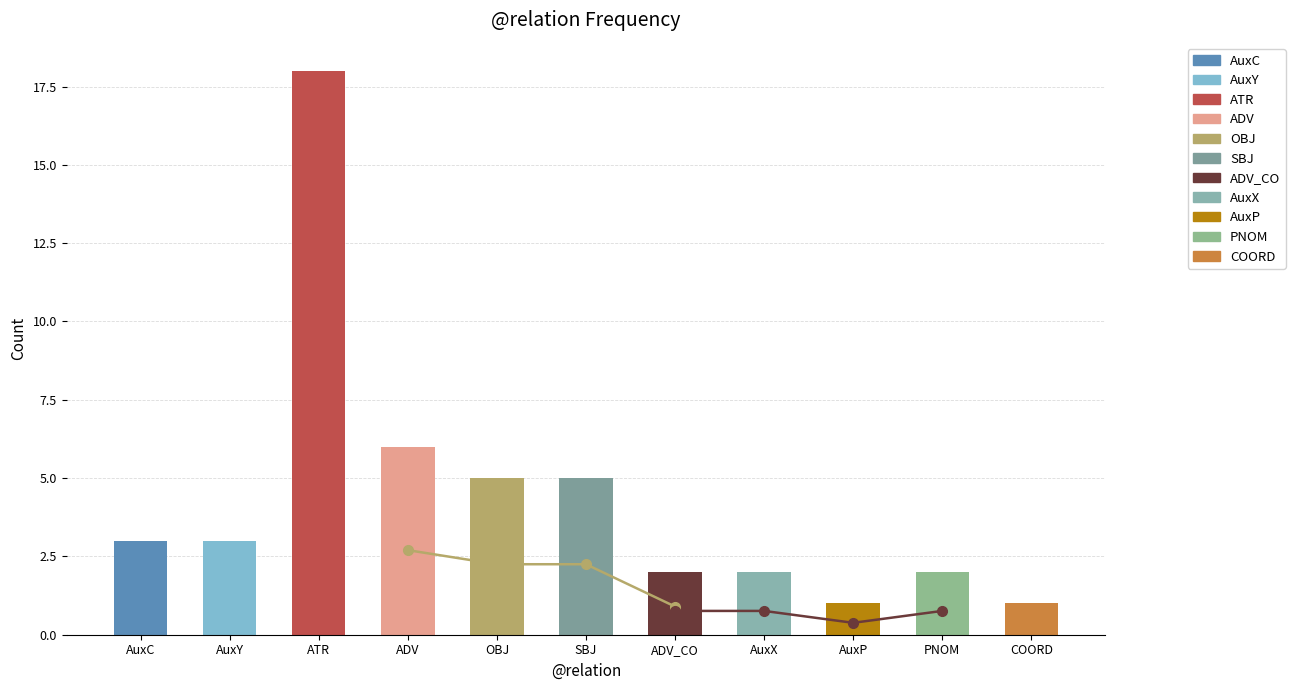

True or false: the data shows 1 at AuxP.

False